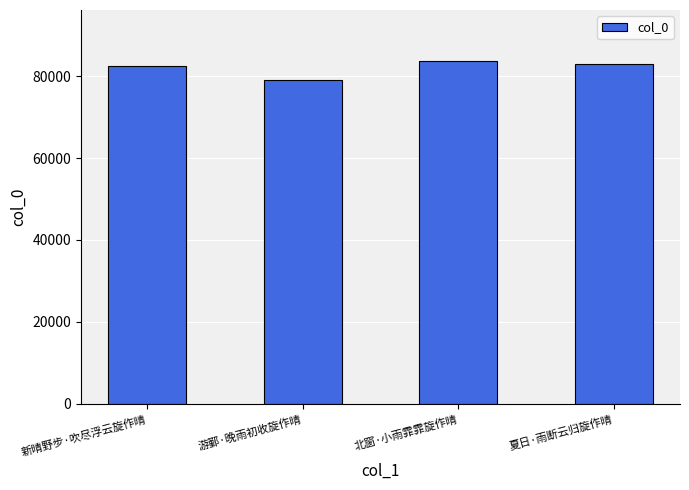

Does the chart contain any negative values?

No